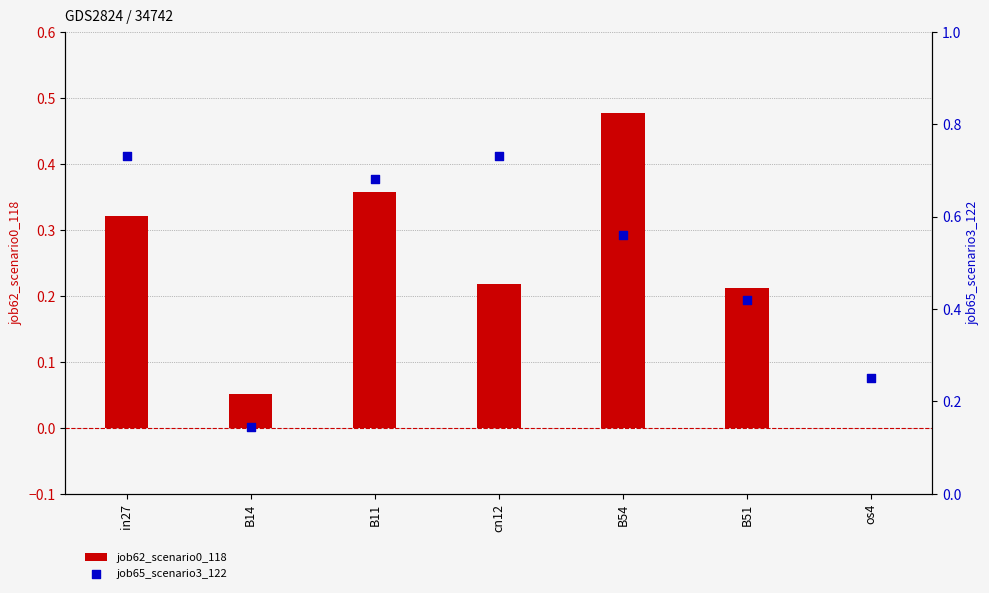

What is the total value across all series at B11?

1.0